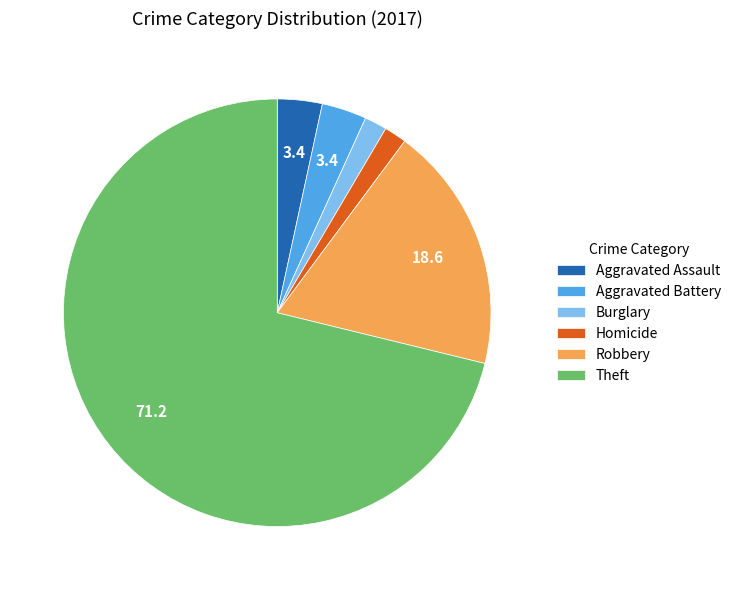

True or false: Burglary accounts for 15% of the total.

False